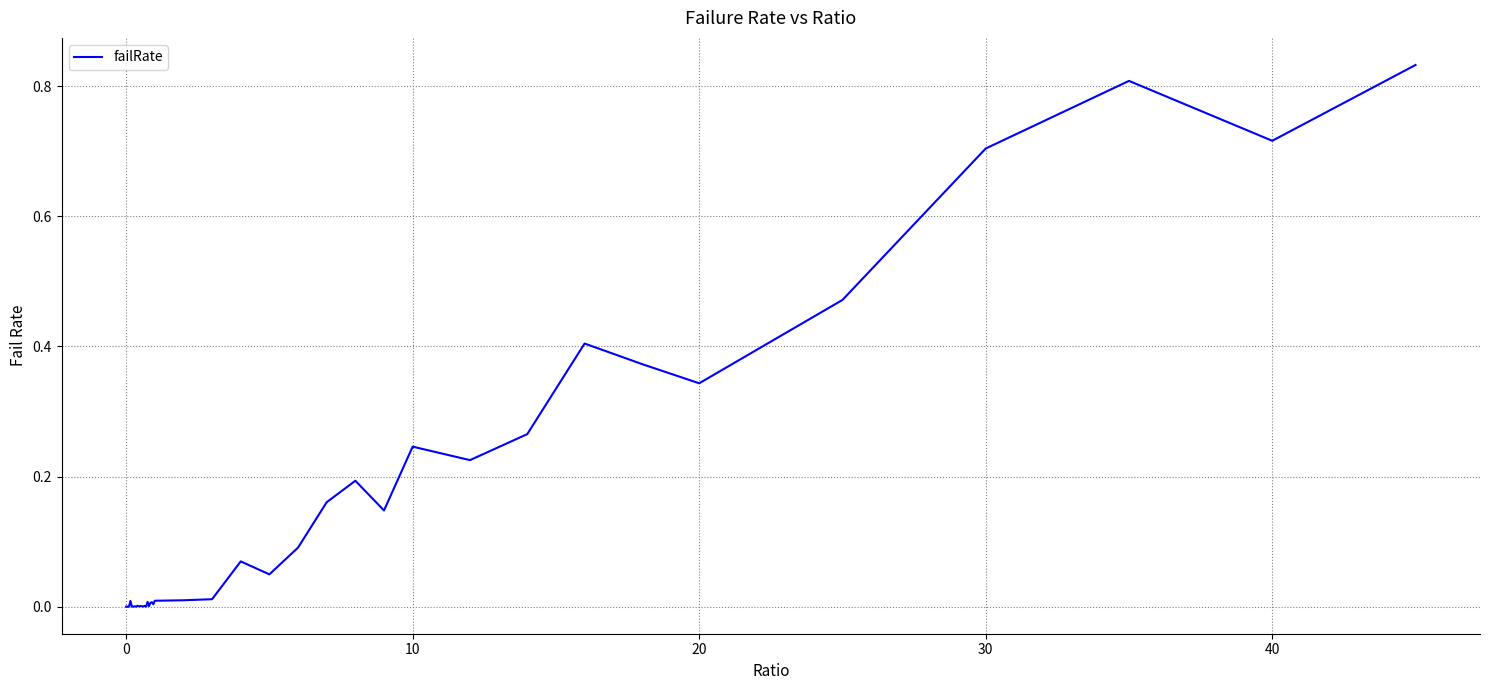

What is the sum of all values?

6.2